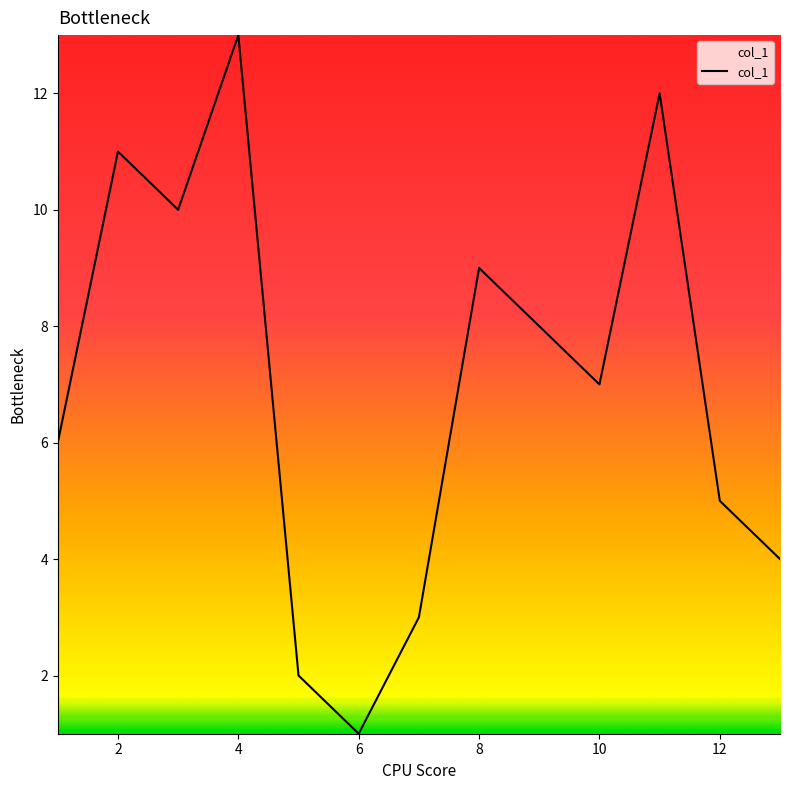

What is the difference between the maximum and minimum values?

12